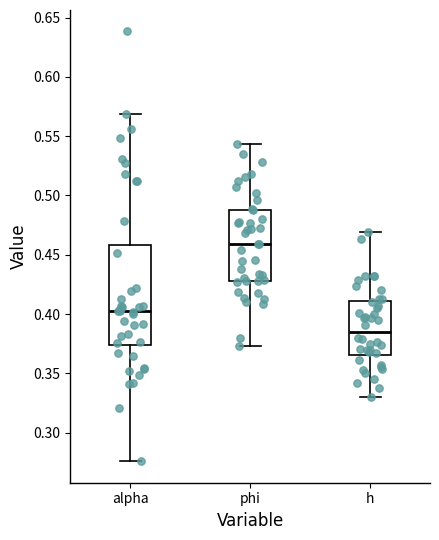

Reading left to right, read every box against the y-axis: the position of its median line, the range the box covers, and the ends of its whiskers. The values are not printed on the chart, so give them approximately, as read against the axis.

alpha: median 0.400, box 0.375 to 0.460, whiskers 0.275 to 0.570
phi: median 0.460, box 0.430 to 0.490, whiskers 0.375 to 0.545
h: median 0.385, box 0.365 to 0.410, whiskers 0.330 to 0.470